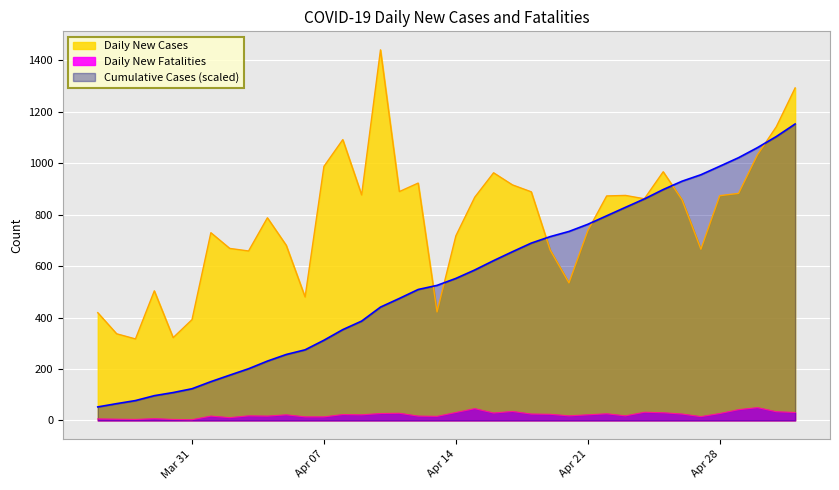

True or false: Daily New Cases has more than 0 points higher than both neighbors.

True